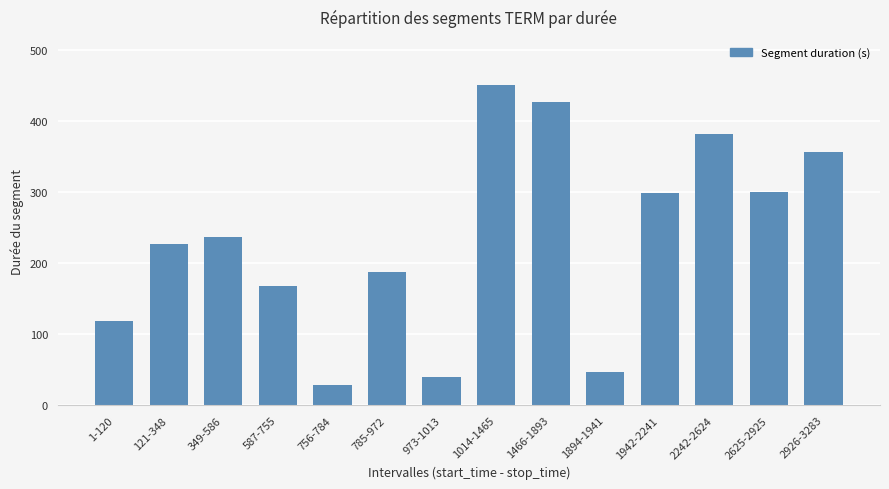

Read the value at 2242-2624, to the nearest 50.

400